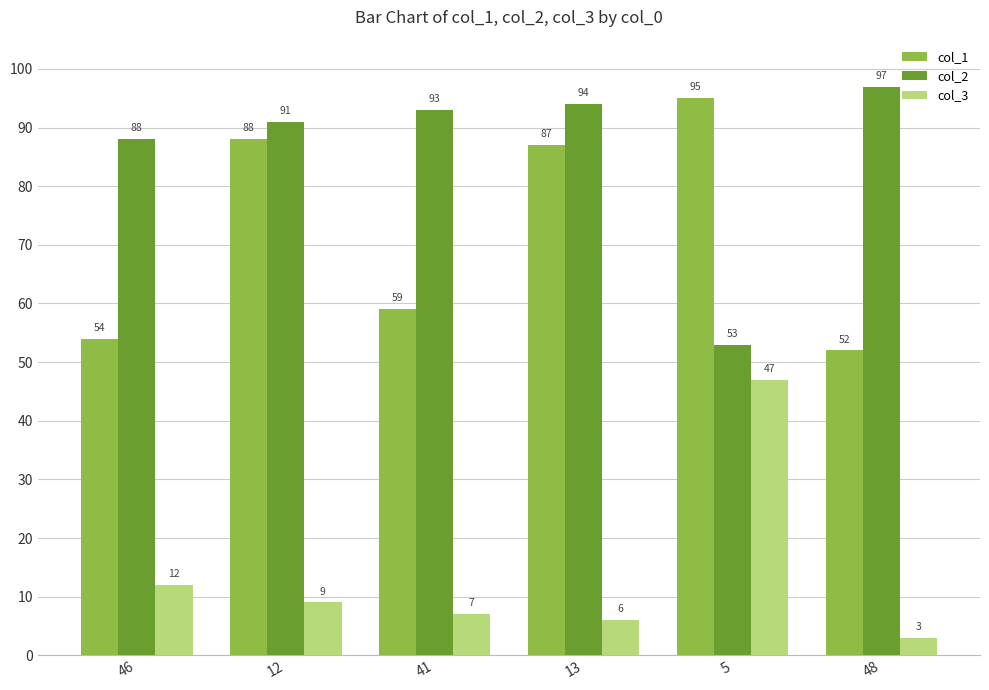

Which series changed the most between 41 and 13?

col_1